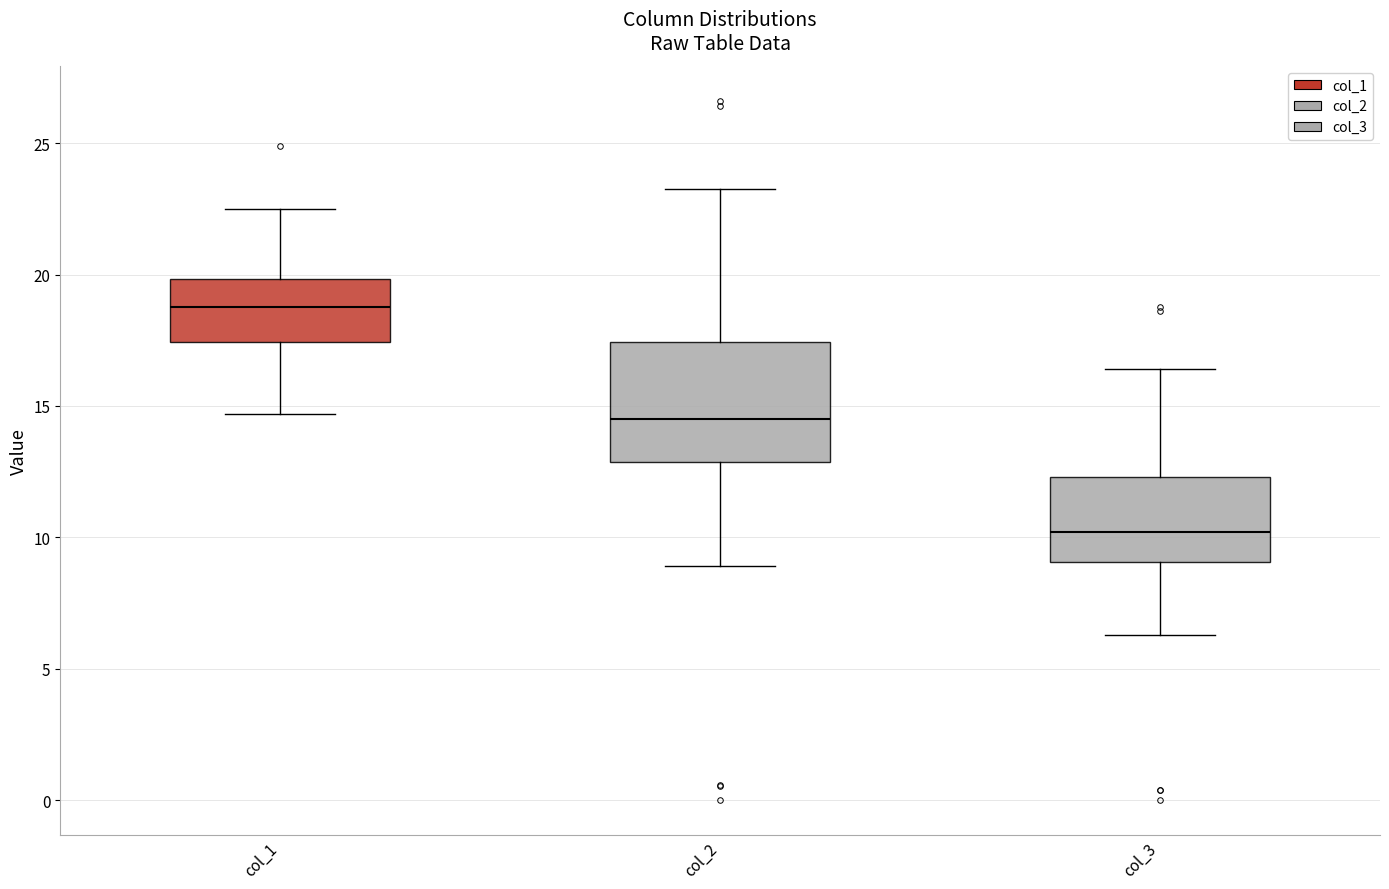

Comparing the boxes themselves (not the whiskers), which one is the tallest?

col_2